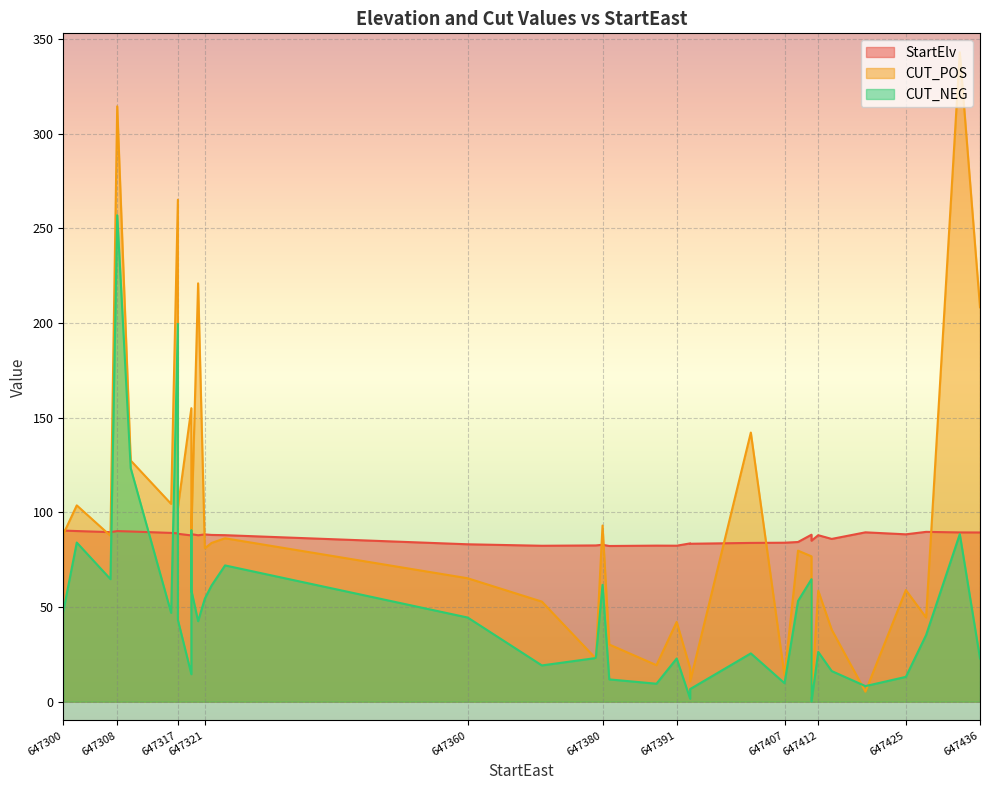

Is the value of CUT_POS at 13 greater than the value of StartElv at 4?

Yes